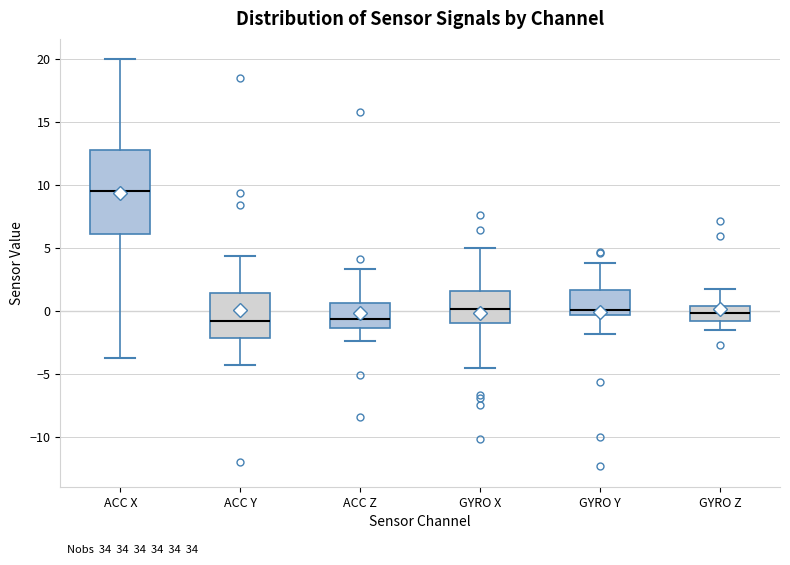

Reading left to right, read every box against the y-axis: the position of its median line, the range the box covers, and the ends of its whiskers. The values are not printed on the chart, so give them approximately, as read against the axis.

ACC X: median 9.5, box 6.0 to 13.0, whiskers -3.5 to 20.0
ACC Y: median -1.0, box -2.0 to 1.5, whiskers -4.5 to 4.5
ACC Z: median -0.5, box -1.5 to 0.5, whiskers -2.5 to 3.5
GYRO X: median 0.0, box -1.0 to 1.5, whiskers -4.5 to 5.0
GYRO Y: median 0.0, box -0.5 to 1.5, whiskers -2.0 to 4.0
GYRO Z: median 0.0, box -0.5 to 0.5, whiskers -1.5 to 2.0